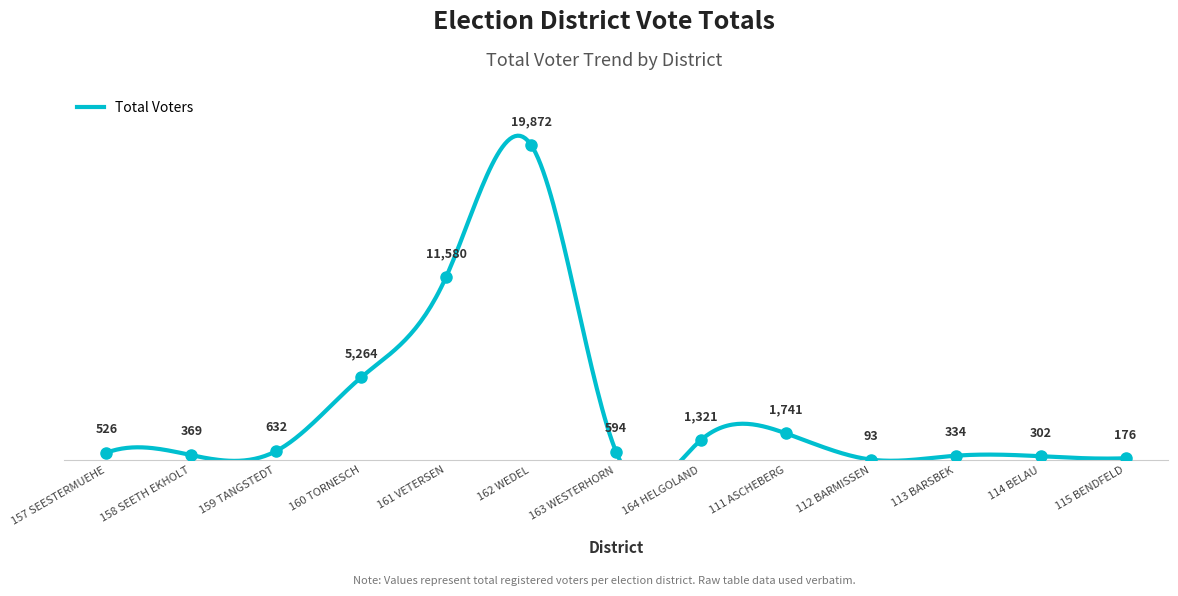

Which has a higher value, 158 SEETH EKHOLT or 161 VETERSEN?

161 VETERSEN